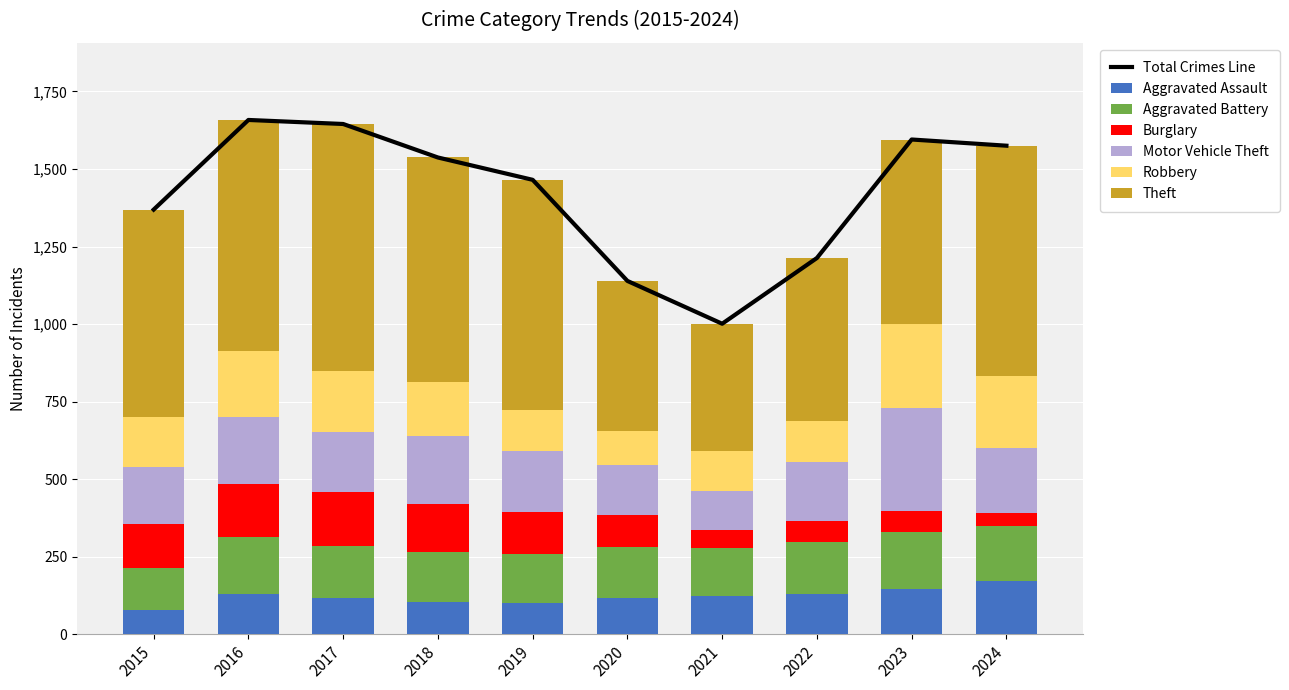

Where does the Theft series first go above 724?

2016